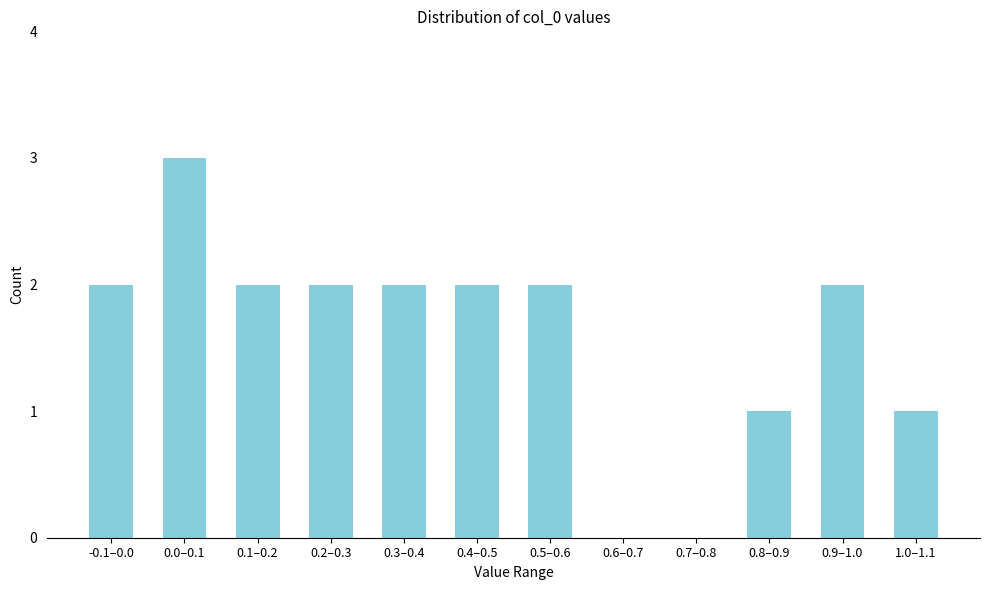

Reading left to right, what are all the values shown in this chart?

-0.1–0.0=2	0.0–0.1=3	0.1–0.2=2	0.2–0.3=2	0.3–0.4=2	0.4–0.5=2	0.5–0.6=2	0.6–0.7=0	0.7–0.8=0	0.8–0.9=1	0.9–1.0=2	1.0–1.1=1